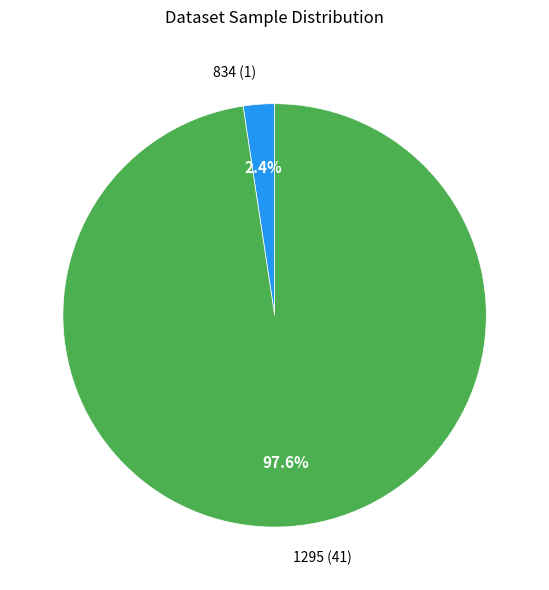

Is it true that 1295 is 98% of the pie?

True